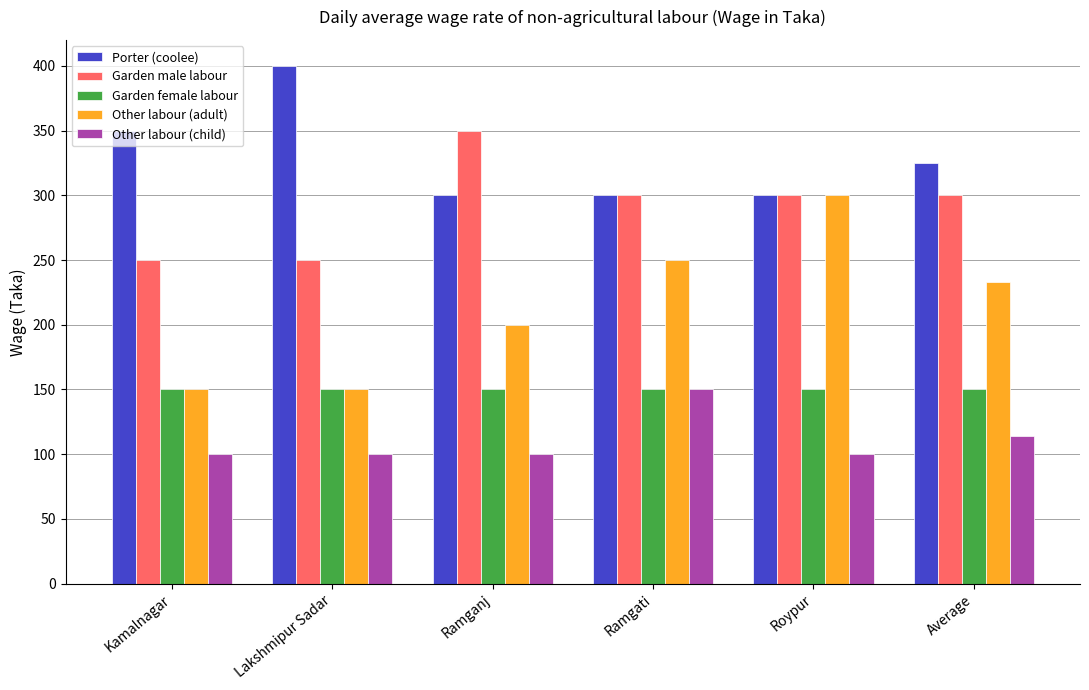

Which series has the largest total across all categories?

Porter (coolee)